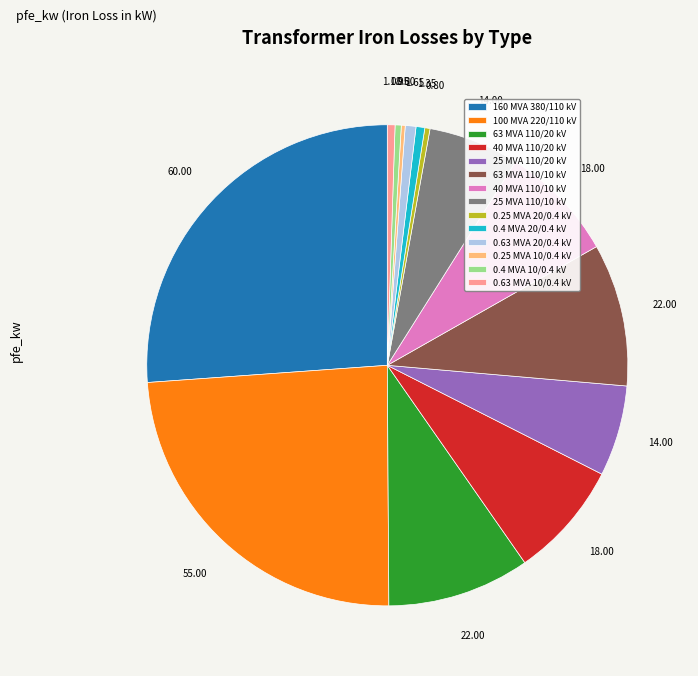

Does any single category account for the majority?

No